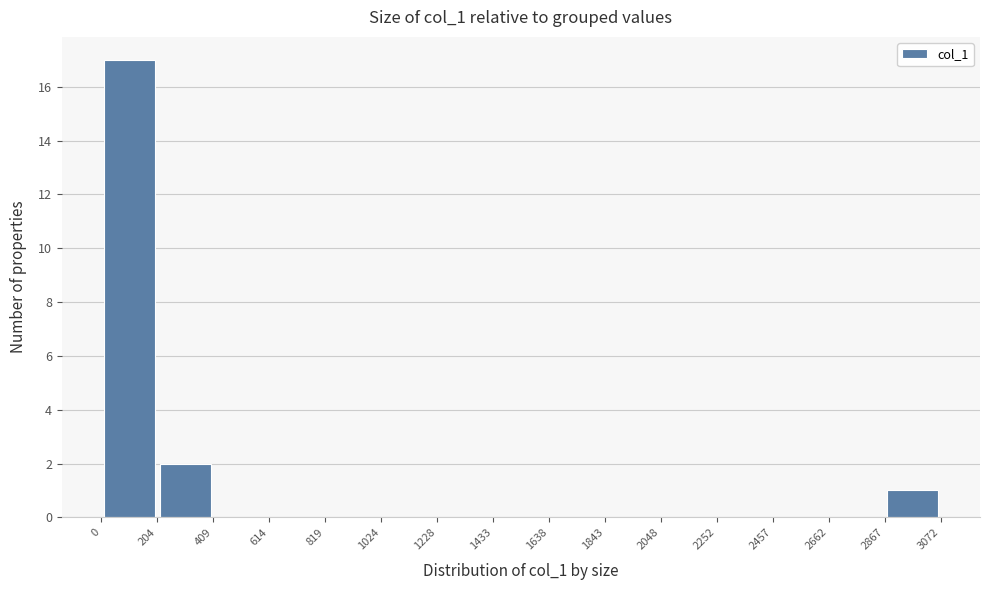

Reading left to right, transcribe this chart: for each bar, give the range it covers on the x-axis and its height. The values are not printed on the chart, so give them approximately, as read against the axis.

0 to 204: 17
204 to 409: 2
409 to 614: 0
614 to 819: 0
819 to 1024: 0
1024 to 1228: 0
1228 to 1433: 0
1433 to 1638: 0
1638 to 1843: 0
1843 to 2048: 0
2048 to 2252: 0
2252 to 2457: 0
2457 to 2662: 0
2662 to 2867: 0
2867 to 3072: 1